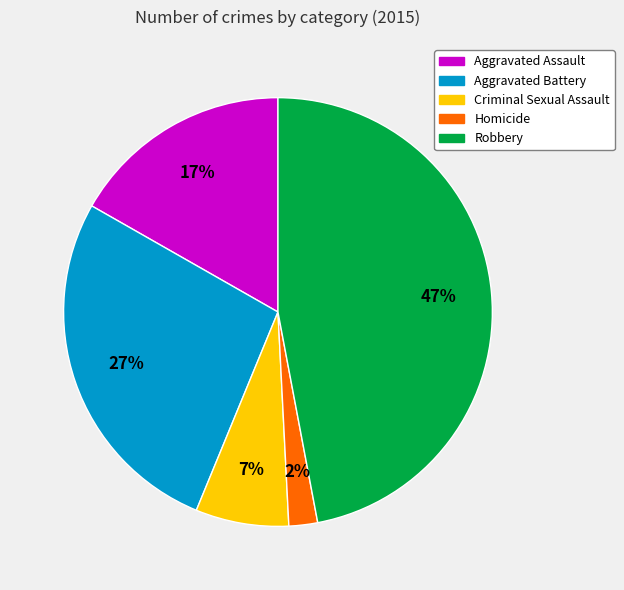

Rank the categories by value from highest to lowest.

Robbery, Aggravated Battery, Aggravated Assault, Criminal Sexual Assault, Homicide